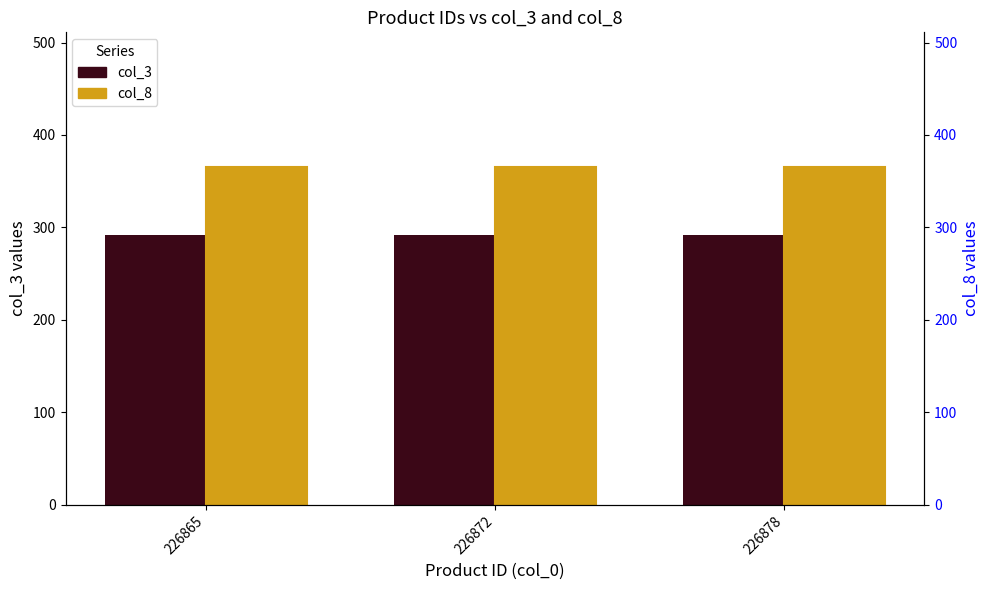

Is the value of col_8 at 226878 greater than the value of col_3 at 226872?

Yes